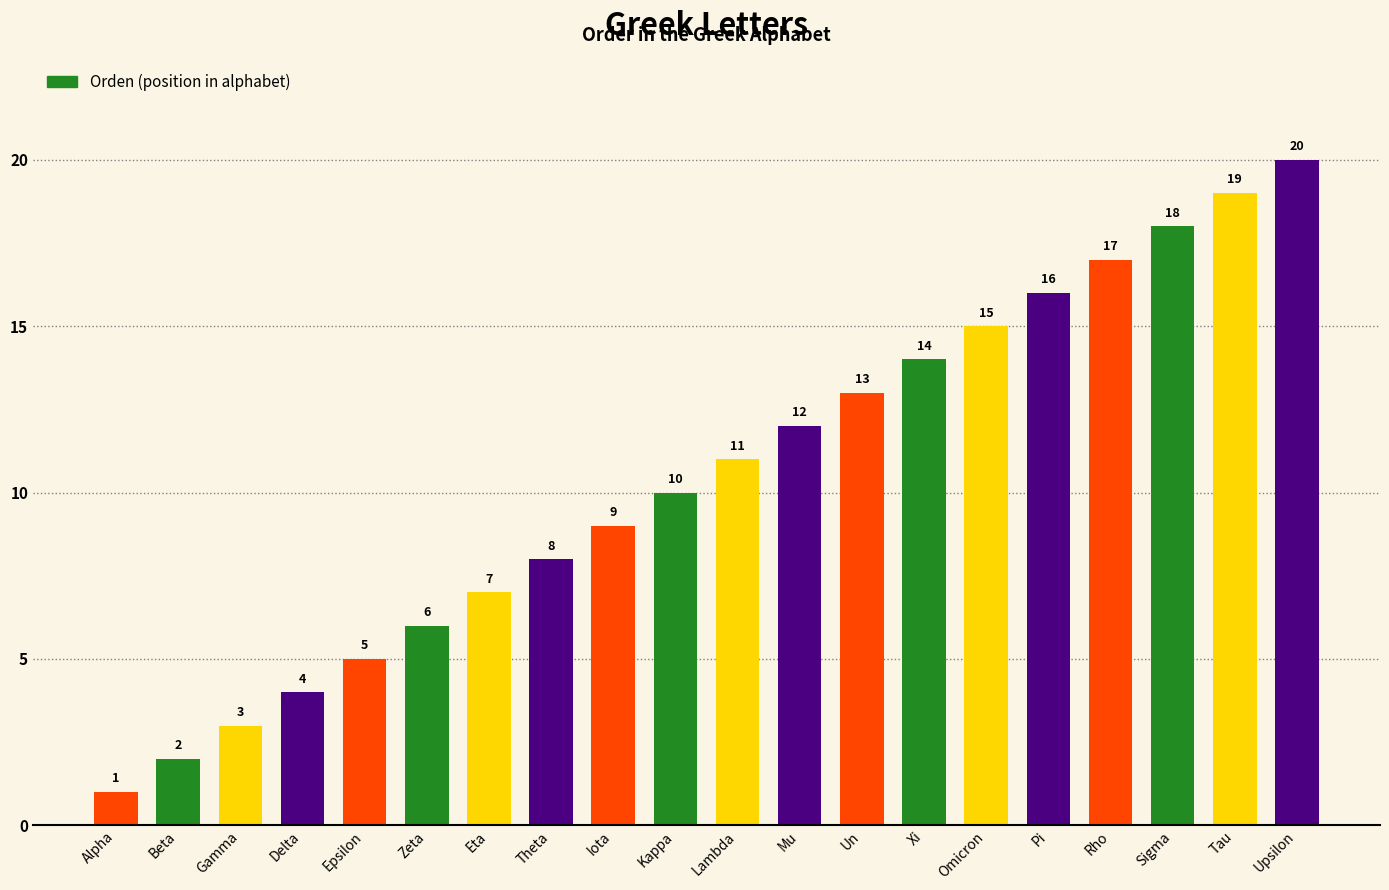

What value does the data have at Kappa, to the nearest 5?

10